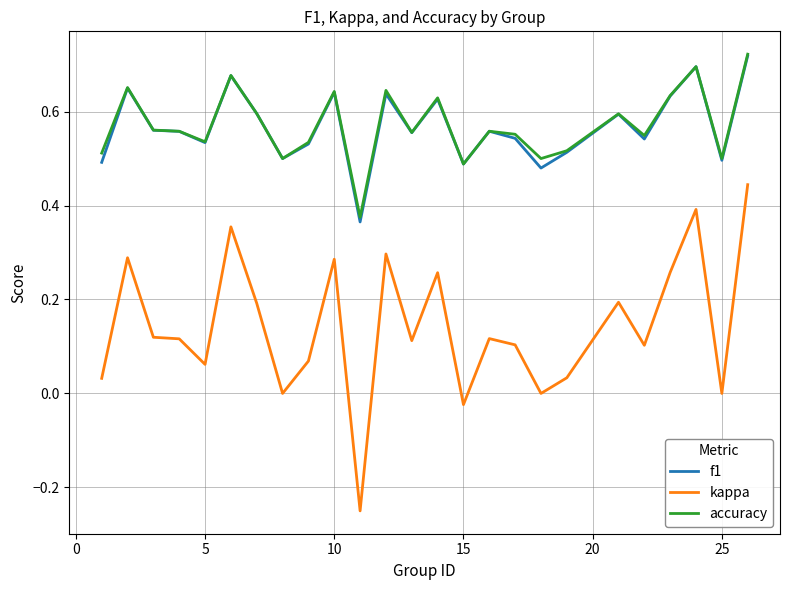

What are all the series names shown in the legend?

f1, kappa, accuracy